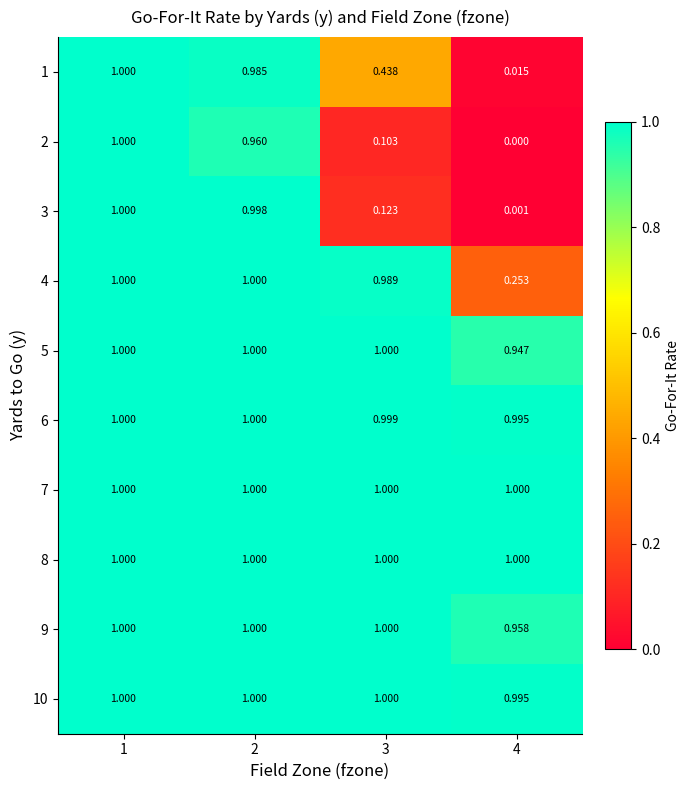

Is the value of 9 at 2 greater than the value of 6 at 3?

Yes